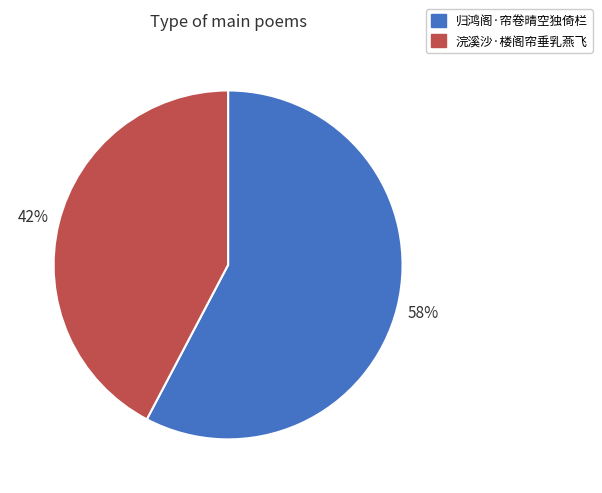

Which slice is the smallest?

浣溪沙·楼阁帘垂乳燕飞